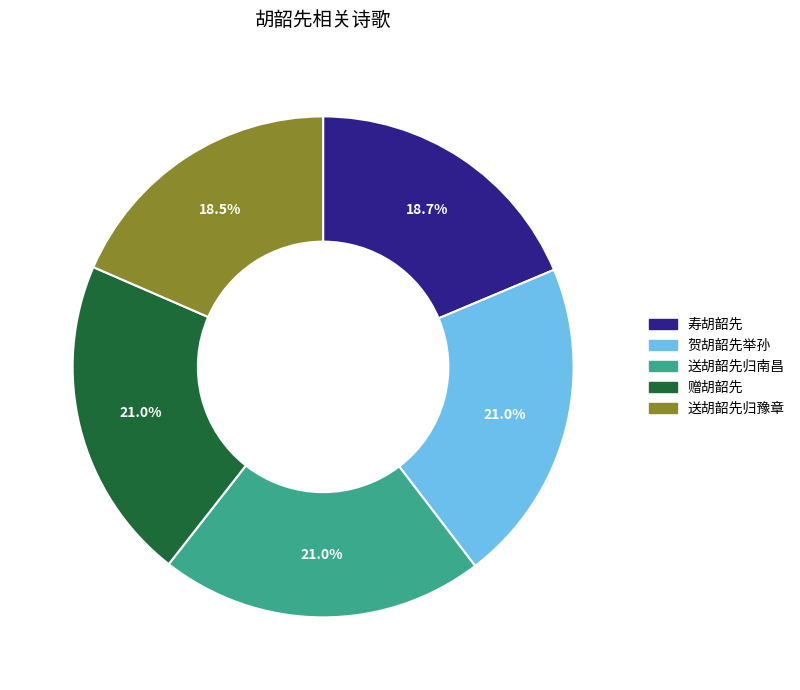

Is 寿胡韶先 the majority of the pie?

No